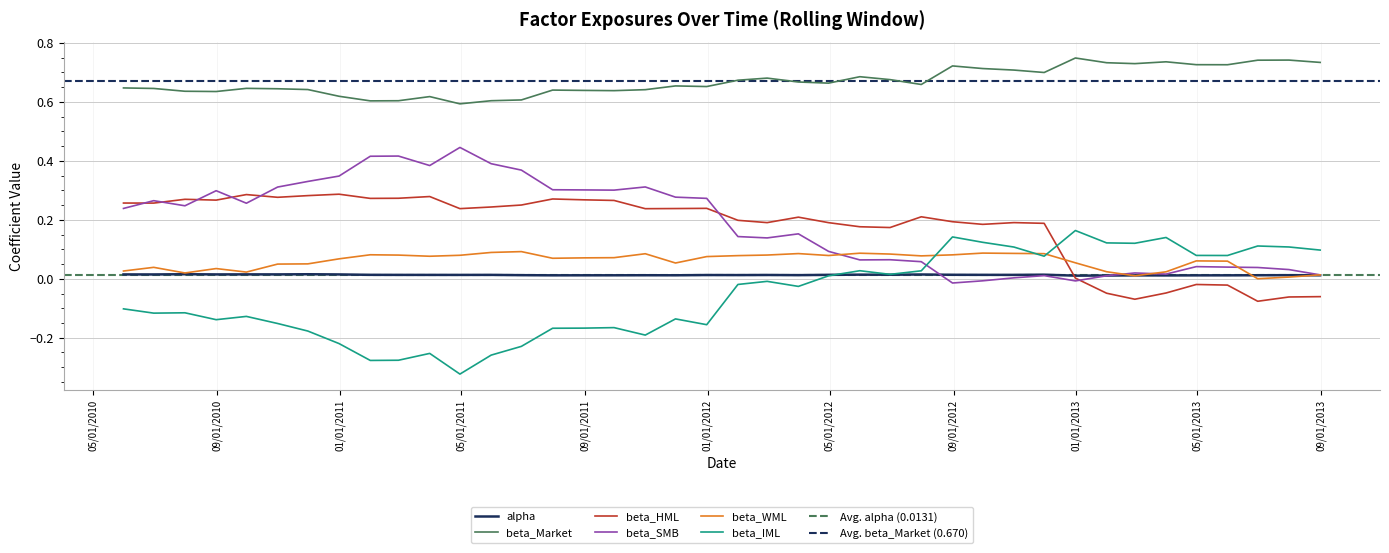

At which category does beta_IML reach its first local peak?

2010-07-31